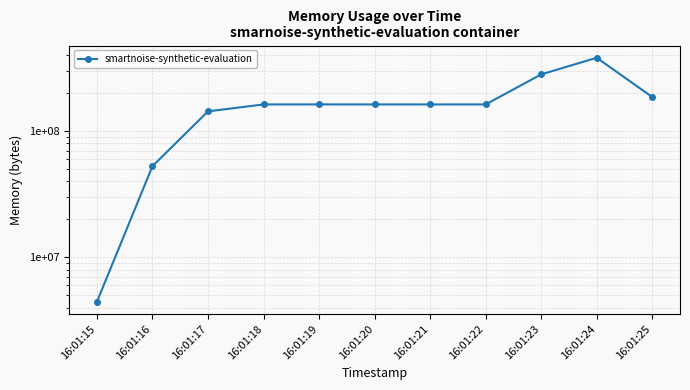

How many points are higher than both their immediate neighbors (excluding endpoints)?

2